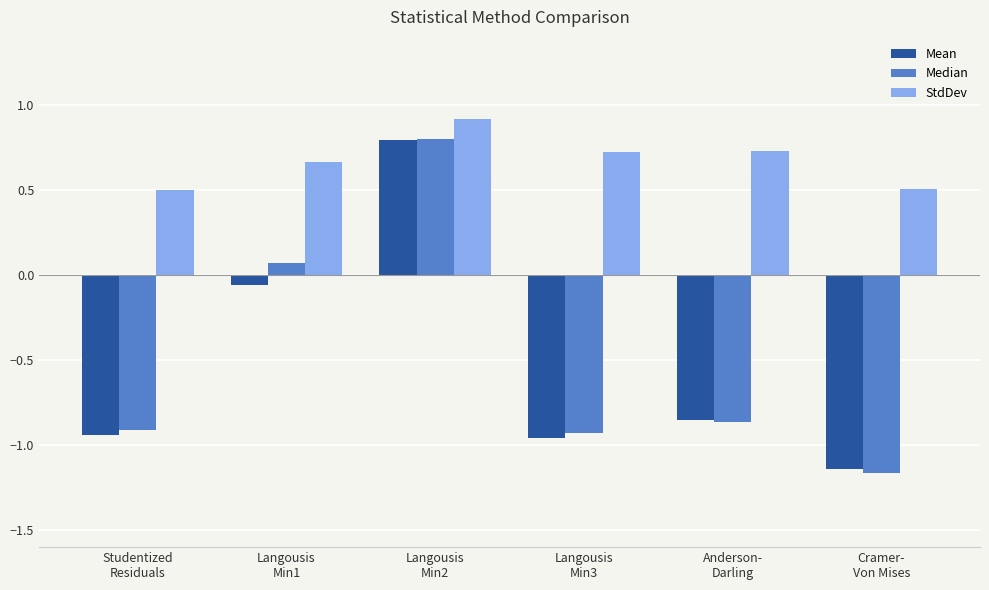

Which series changed the most between Langousis
Min2 and Anderson-
Darling?

Median